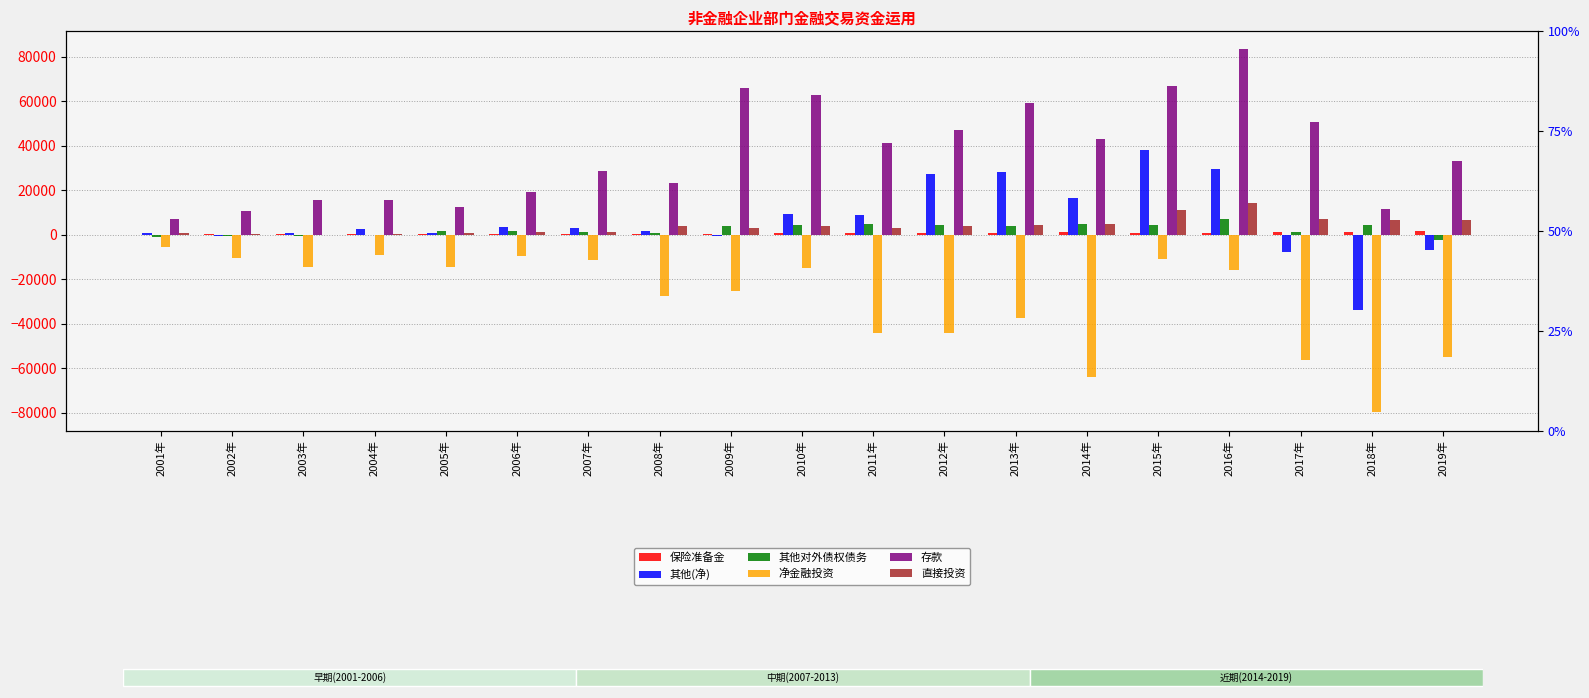

What is the label of the 4th bar from the left?

2004年